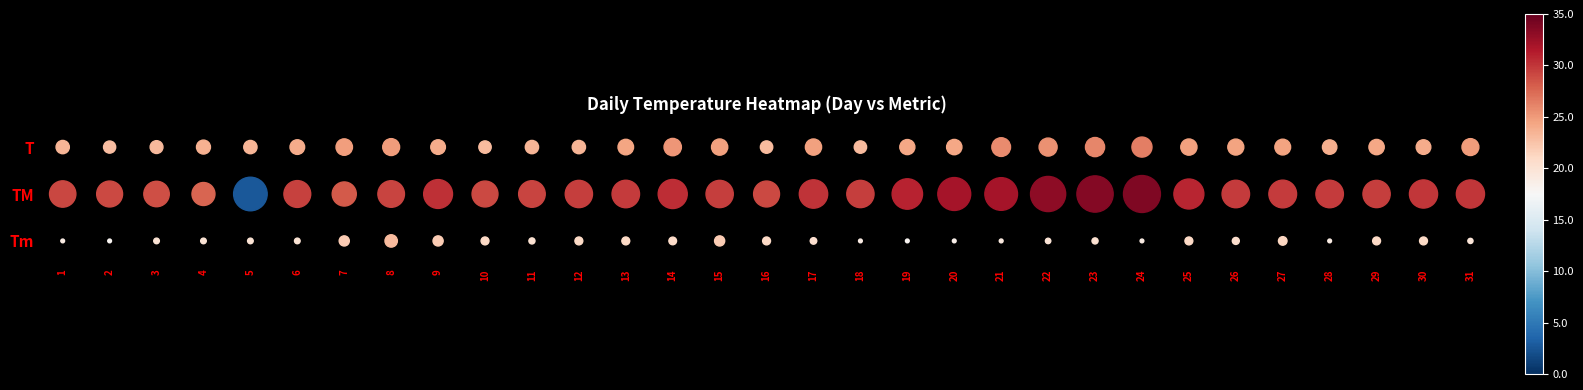

List the labels in order of TM value, largest first.

24, 23, 22, 20, 21, 19, 25, 14, 9, 17, 30, 31, 27, 13, 26, 28, 12, 15, 18, 29, 6, 8, 11, 1, 2, 10, 16, 3, 7, 4, 5